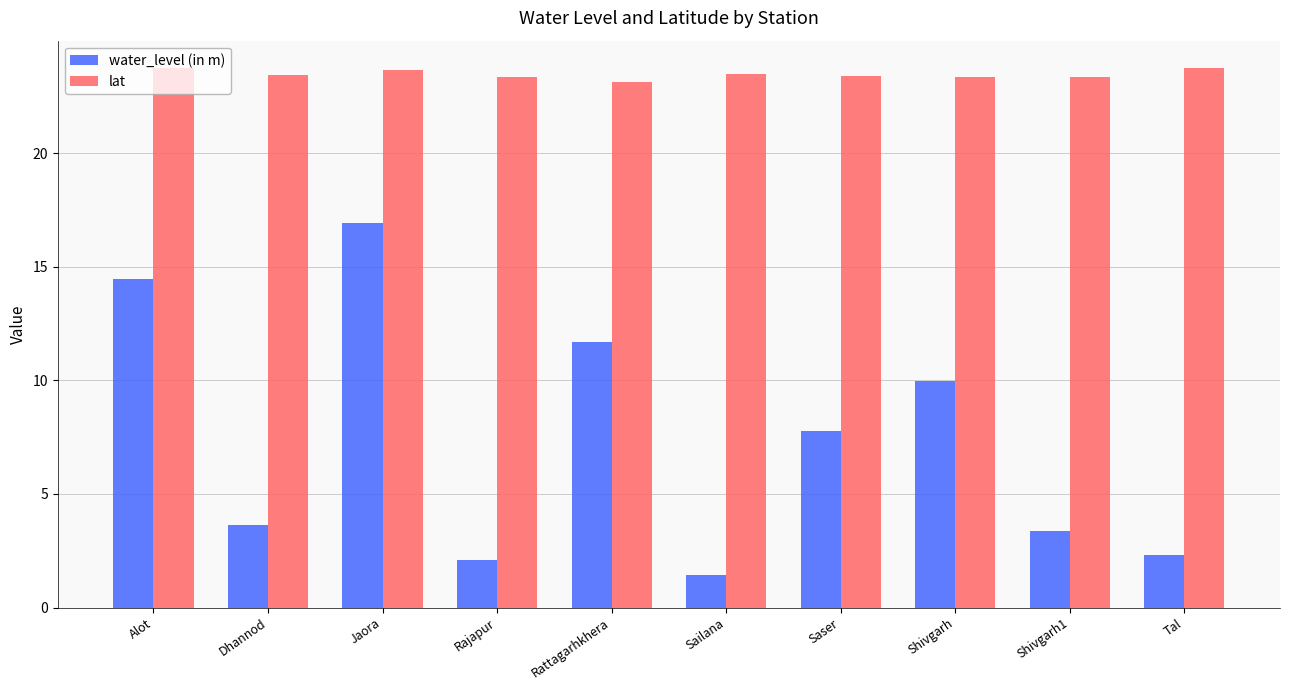

Rank the series by their maximum value, from highest to lowest.

lat, water_level (in m)